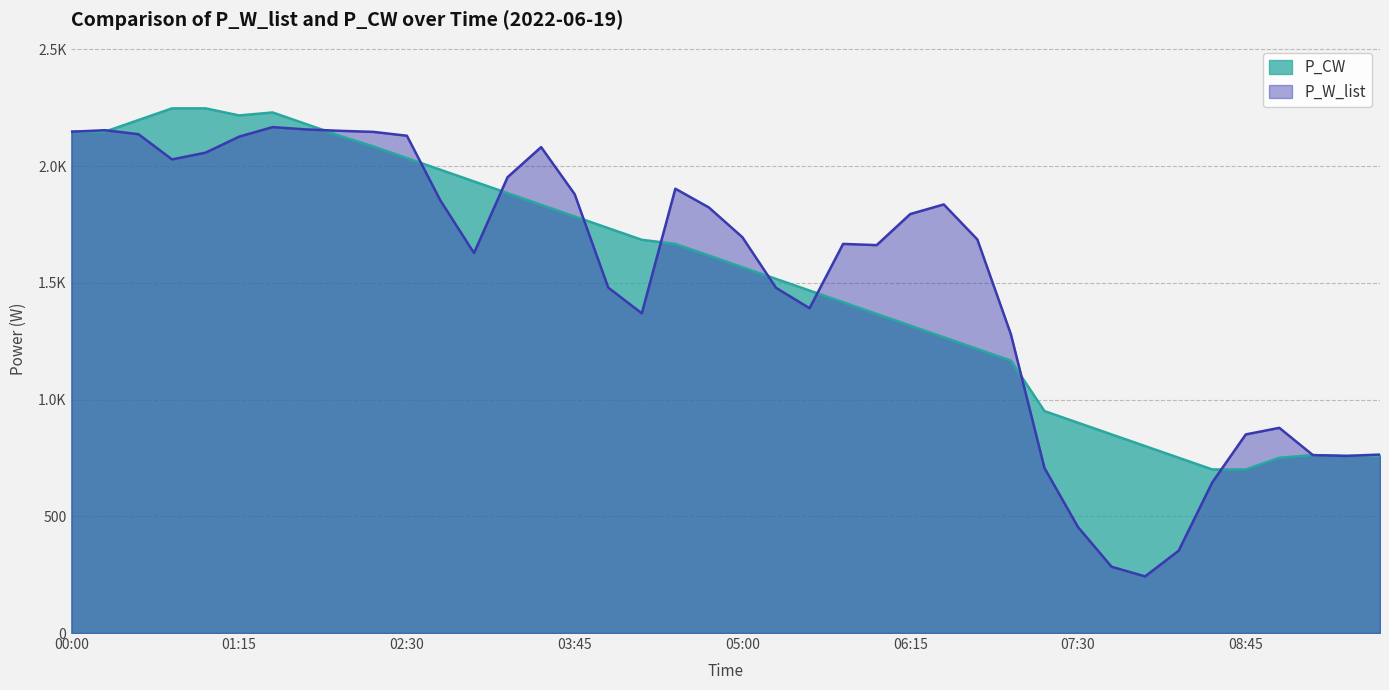

At which category does P_W_list reach its first local peak?

00:15